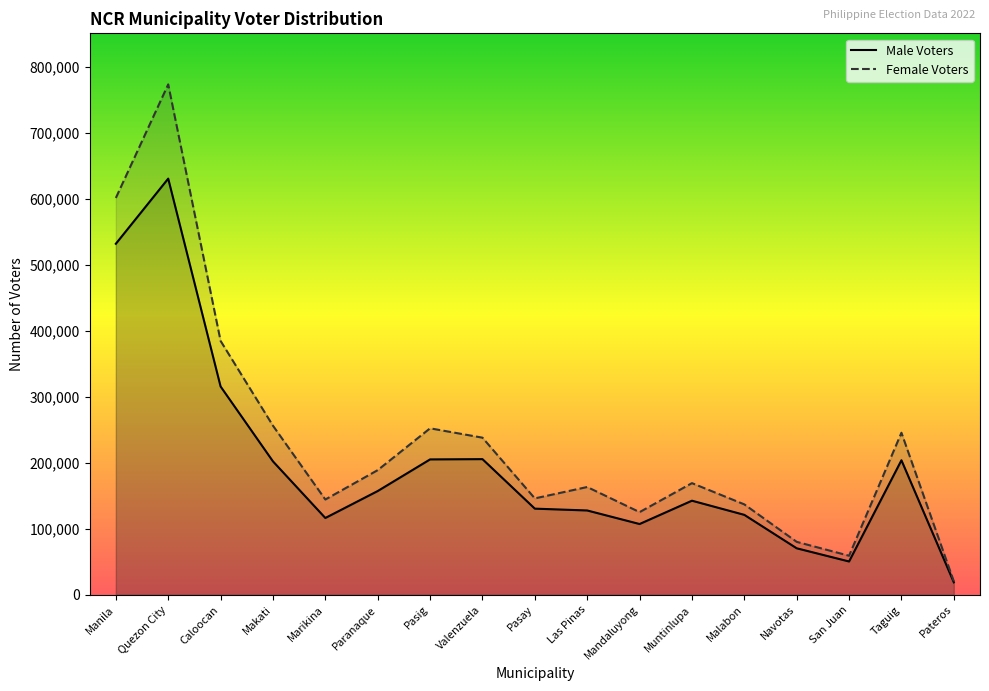

What is the minimum value for Male Voters?

18864